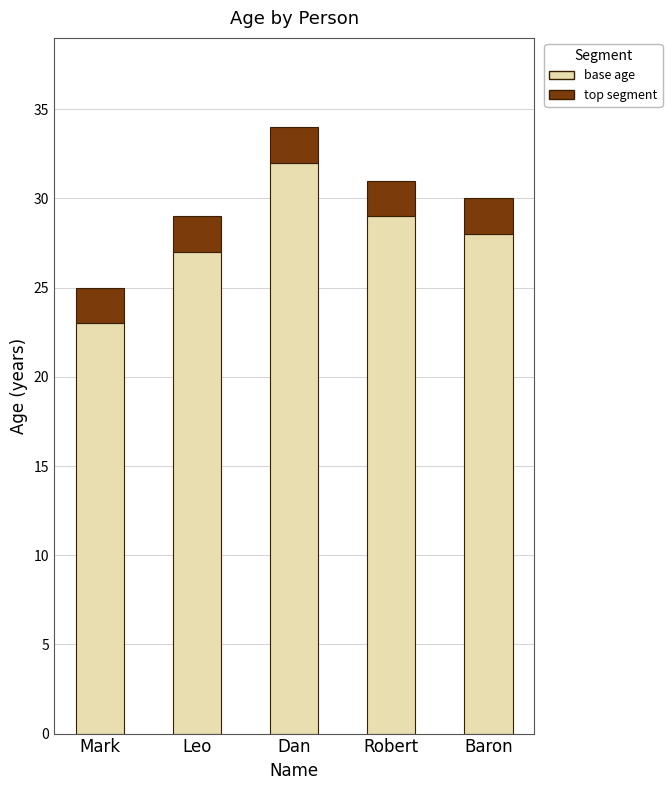

At which category is the sum across all series the highest?

Dan